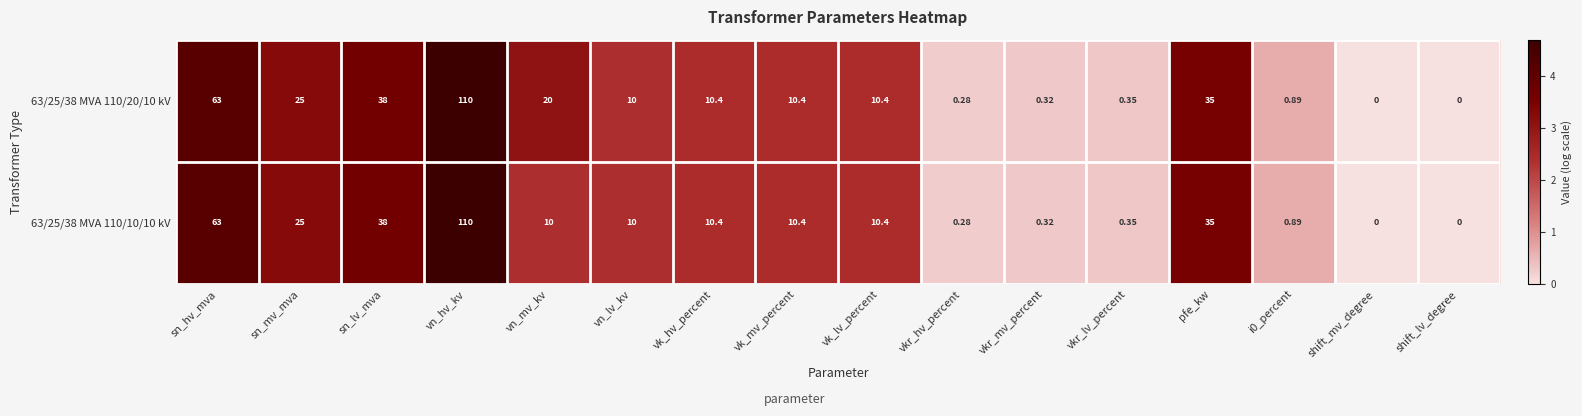

Is the value of 63/25/38 MVA 110/20/10 kV at vn_lv_kv greater than the value of 63/25/38 MVA 110/10/10 kV at i0_percent?

Yes